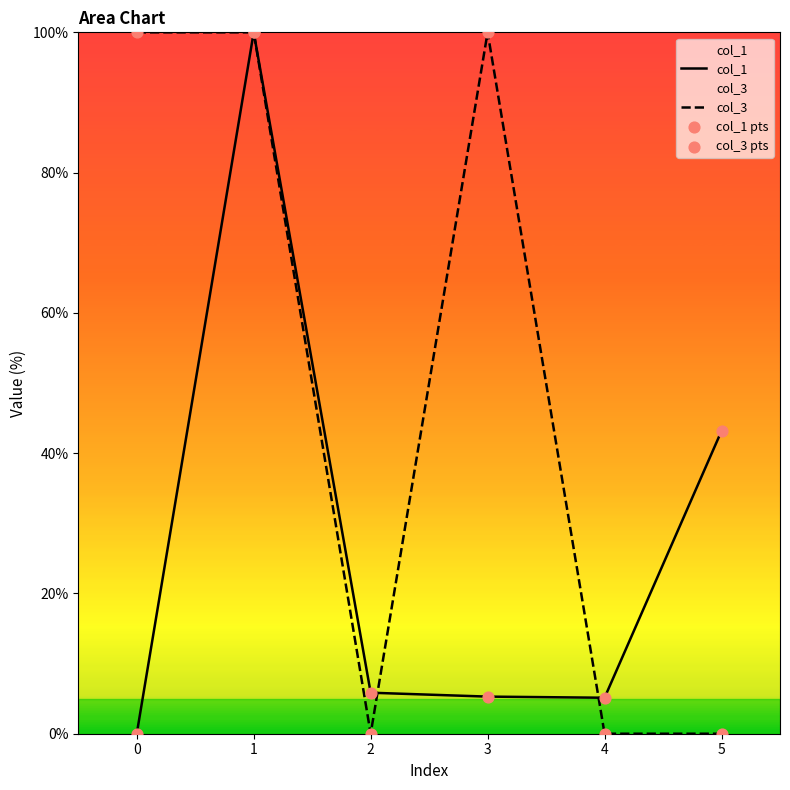

At which category is the sum across all series the highest?

1